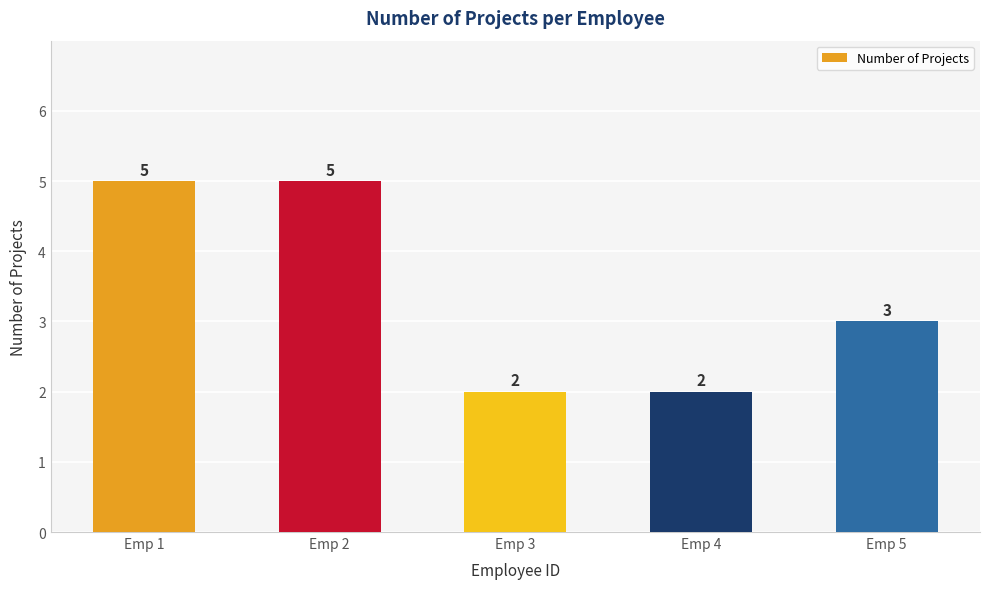

The value at Emp 5 is 3. True or false?

True